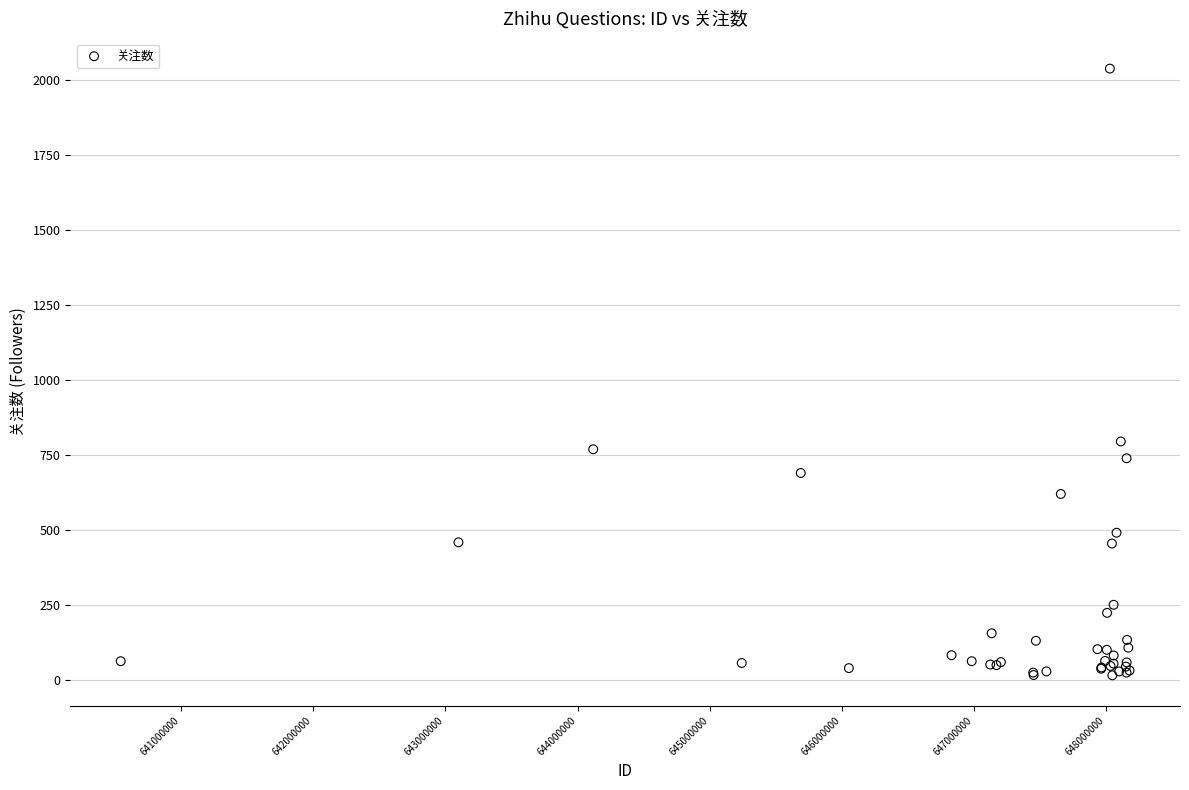

What Y value in the scatter plot is closest to 1026?

795